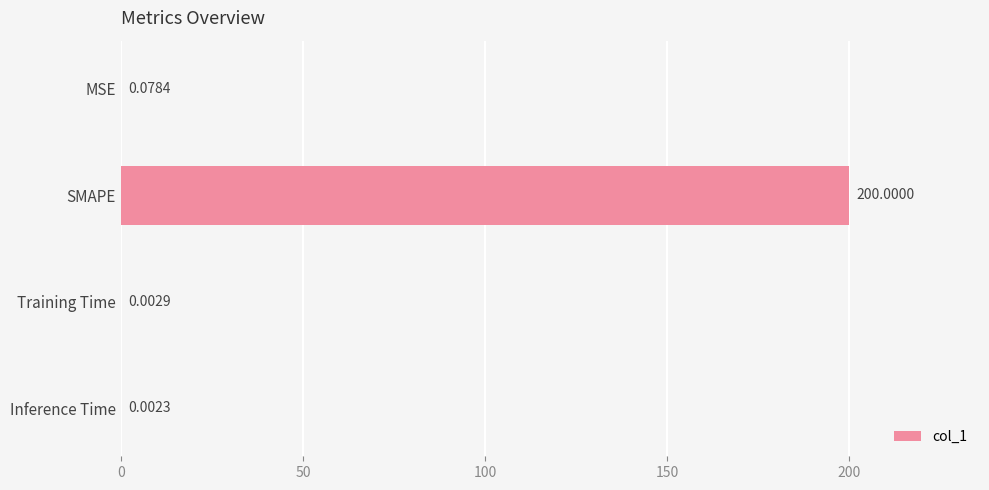

Which label corresponds to the largest value in the chart?

SMAPE